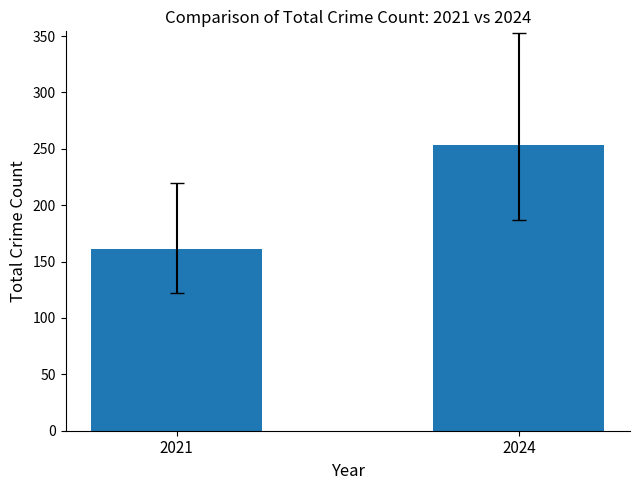

List the labels in order of value, largest first.

2024, 2021